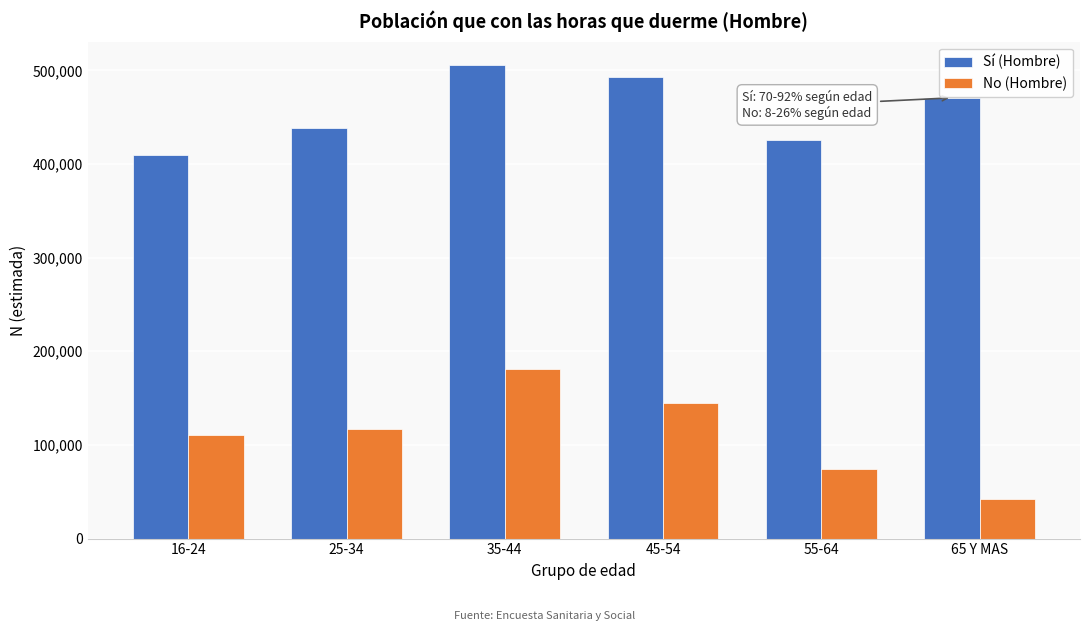

Reading right to left, what are all the values shown in this chart?

Sí (Hombre): 470675	425916	492814	505456	438357	409397
No (Hombre): 42603	74248	145203	180707	117458	110431